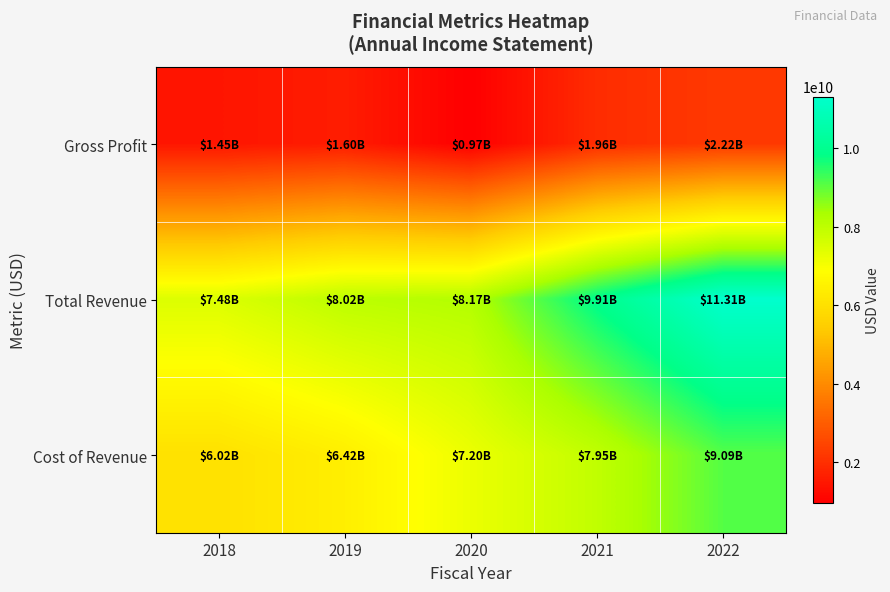

Reading left to right, transcribe all the data shown in this chart.

Gross Profit: 2018=1451697000	2019=1599000000	2020=973000000	2021=1961000000	2022=2216000000
Total Revenue: 2018=7476000000	2019=8023000000	2020=8168000000	2021=9910000000	2022=11308000000
Cost of Revenue: 2018=6024124000	2019=6424000000	2020=7195000000	2021=7949000000	2022=9092000000